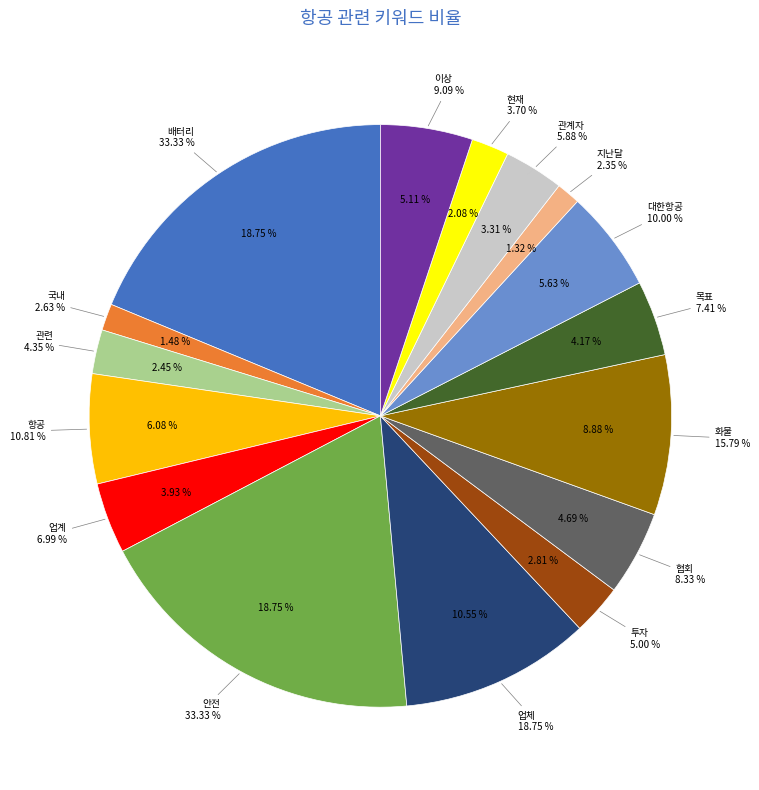

What is the change in value from 업계 to 안전?

+26.3